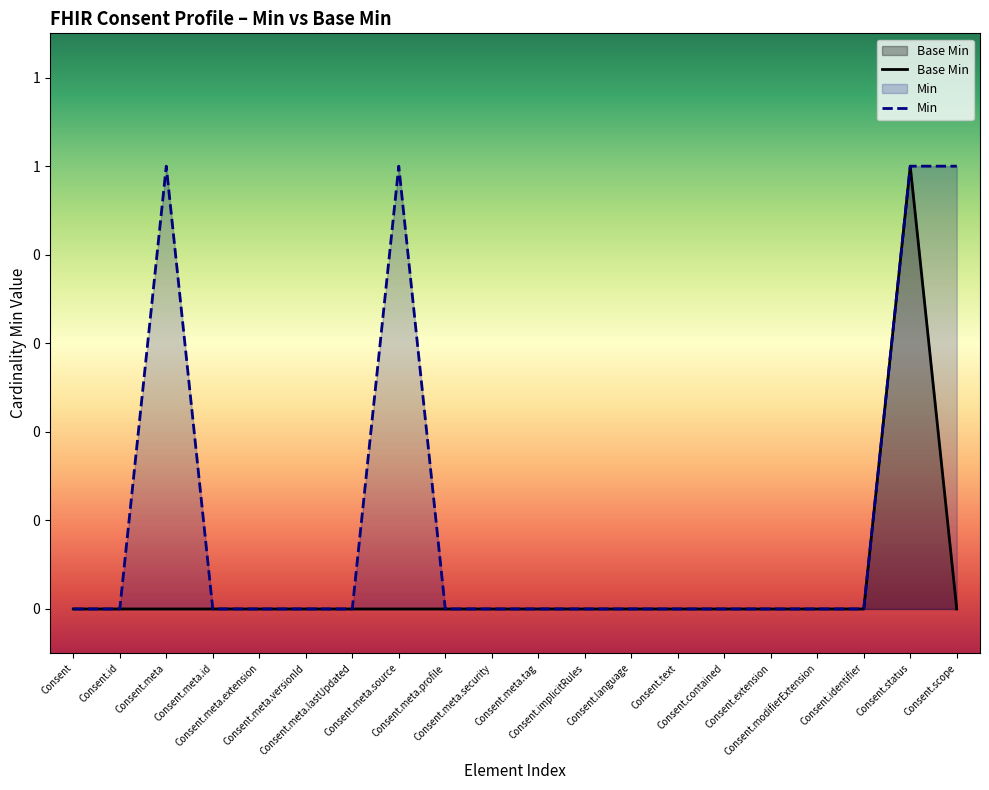

What is the label of the 20th point from the right?

Consent